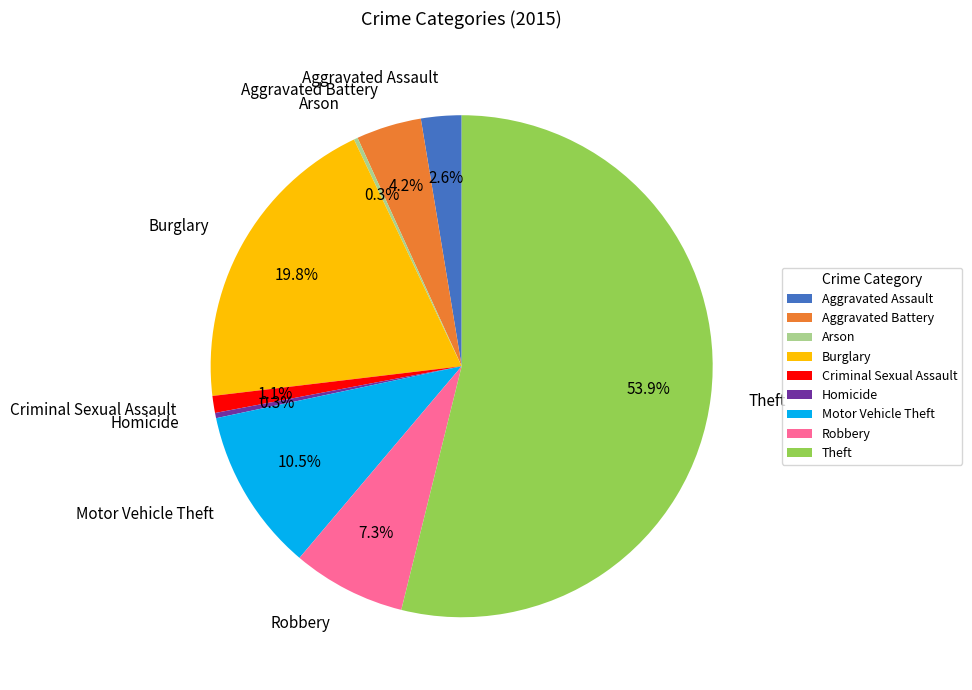

What is the ratio of the value at Criminal Sexual Assault to the value at Aggravated Battery?

0.3